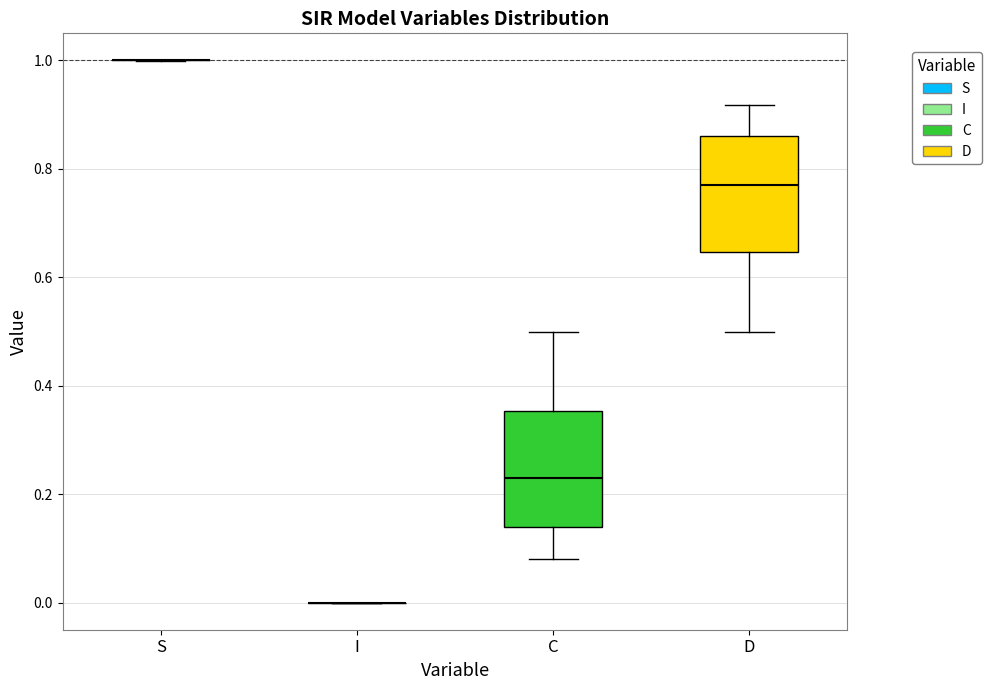

Reading left to right, read every box against the y-axis: the position of its median line, the range the box covers, and the ends of its whiskers. The values are not printed on the chart, so give them approximately, as read against the axis.

S: box collapsed to a line at 1.00, whiskers 1.00 to 1.00
I: box collapsed to a line at 0.00, whiskers 0.00 to 0.00
C: median 0.22, box 0.14 to 0.36, whiskers 0.08 to 0.50
D: median 0.78, box 0.64 to 0.86, whiskers 0.50 to 0.92